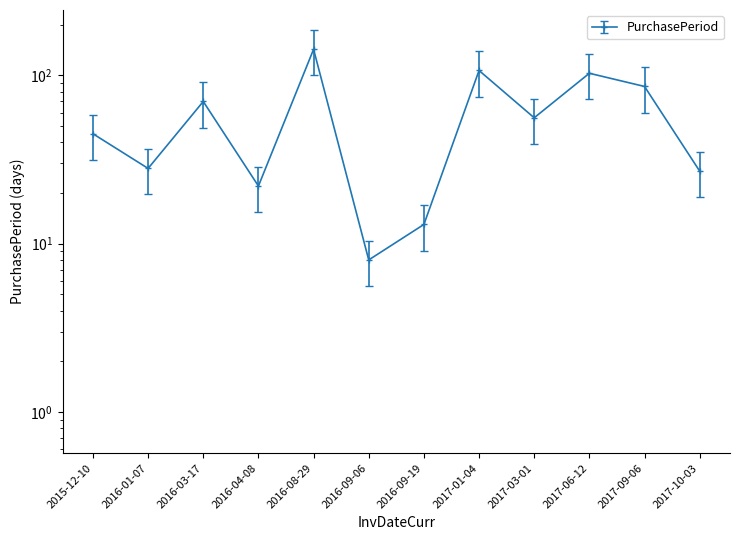

Which category has the lowest value across all series?

2016-09-06